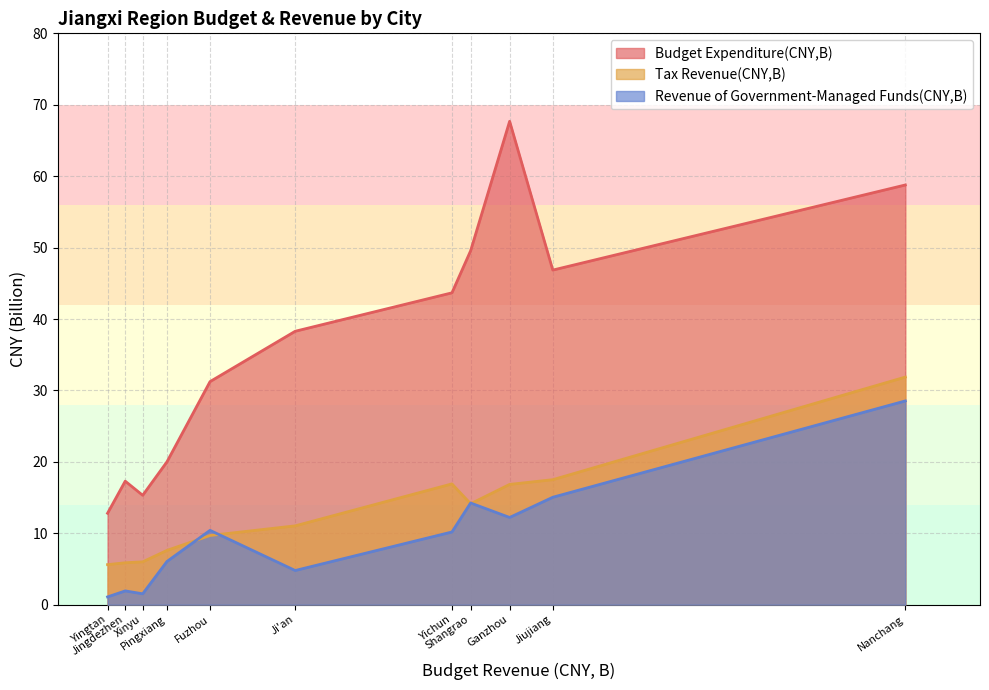

What is the sum of all Budget Expenditure(CNY,B) values?

401.5